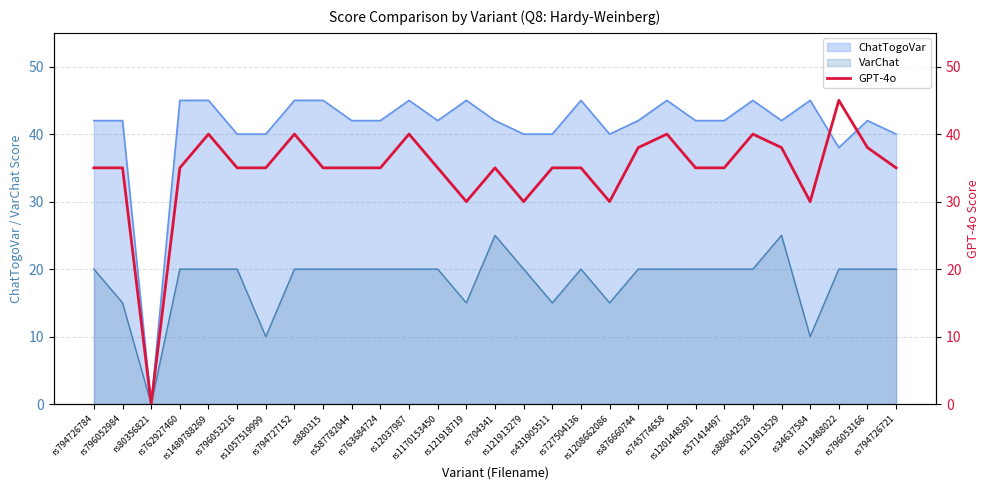

What is the difference between the maximum and minimum values?

45